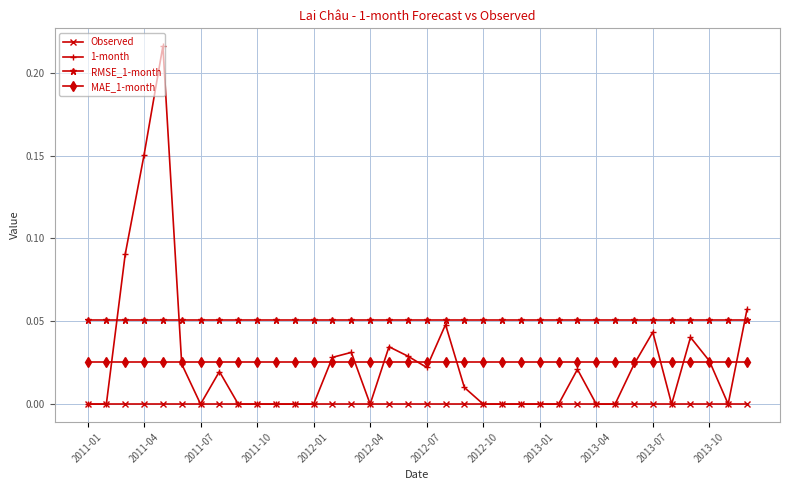

True or false: MAE_1-month and 1-month cross at least once.

True